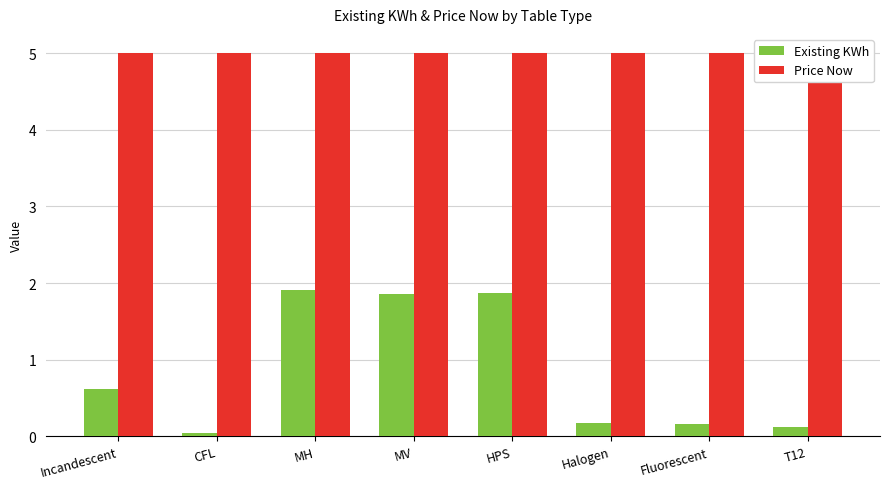

Is the value of Existing KWh at Fluorescent greater than the value of Price Now at T12?

No